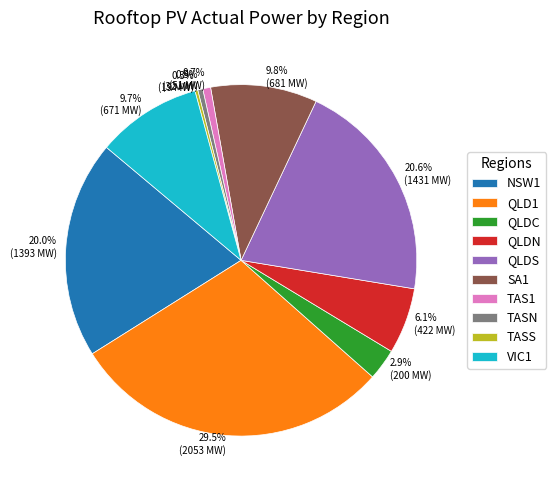

What portion of the pie excludes NSW1?

80.0%